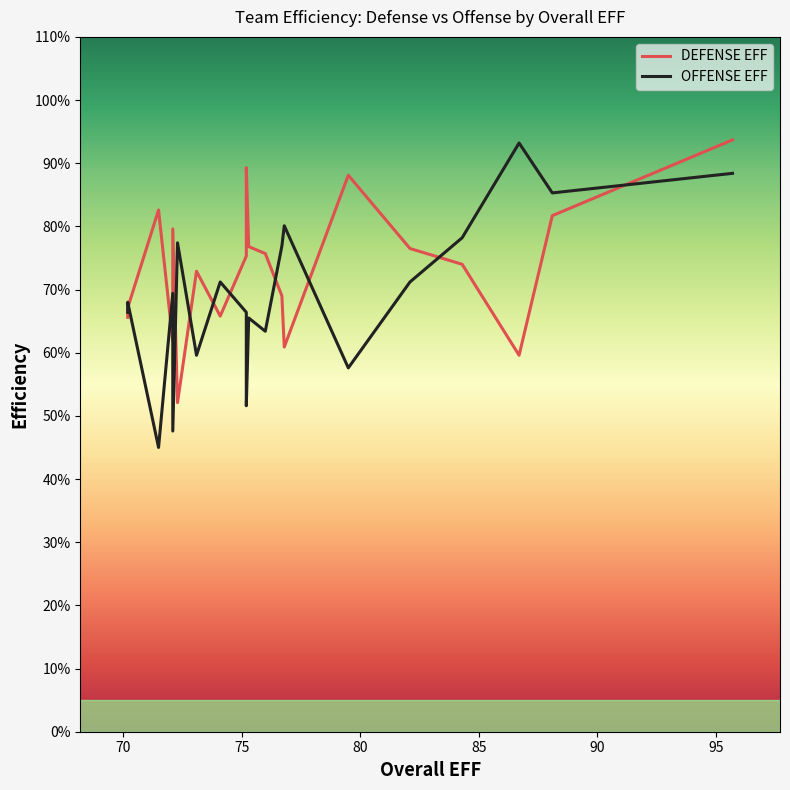

What is the approximate value of OFFENSE EFF at 79.5?

57.6